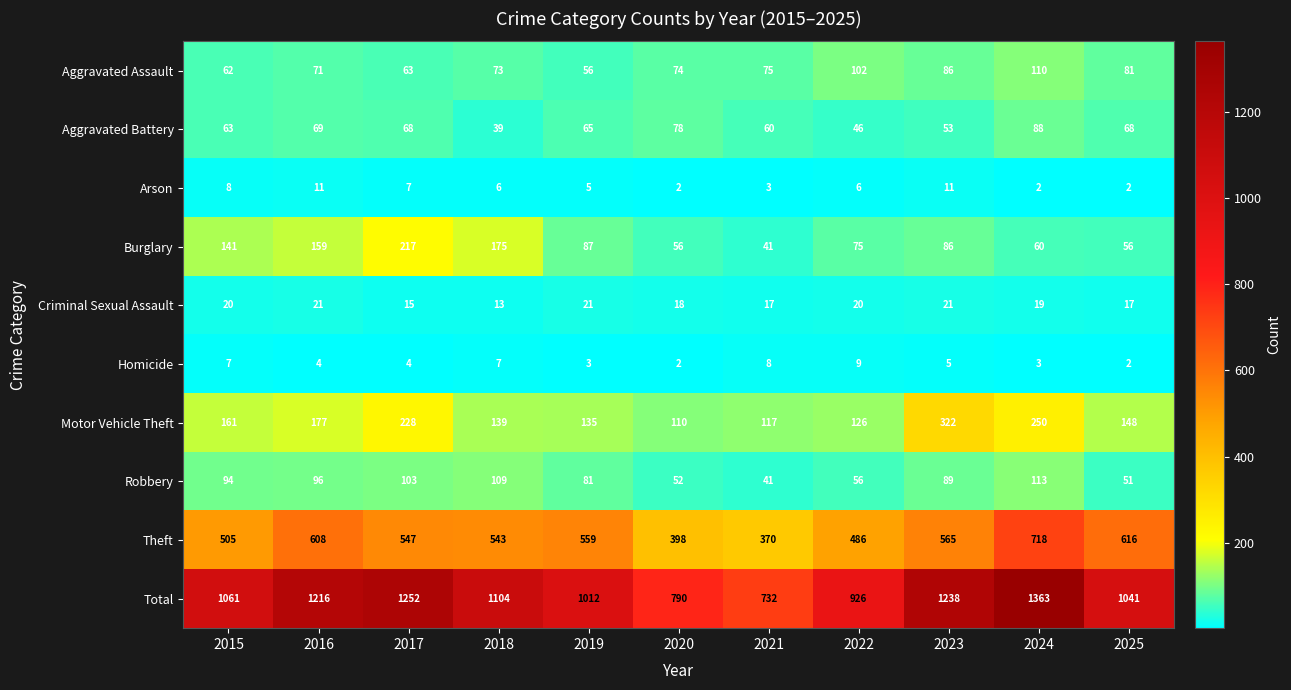

What value does the Theft series have at 2018, to the nearest 50?

550